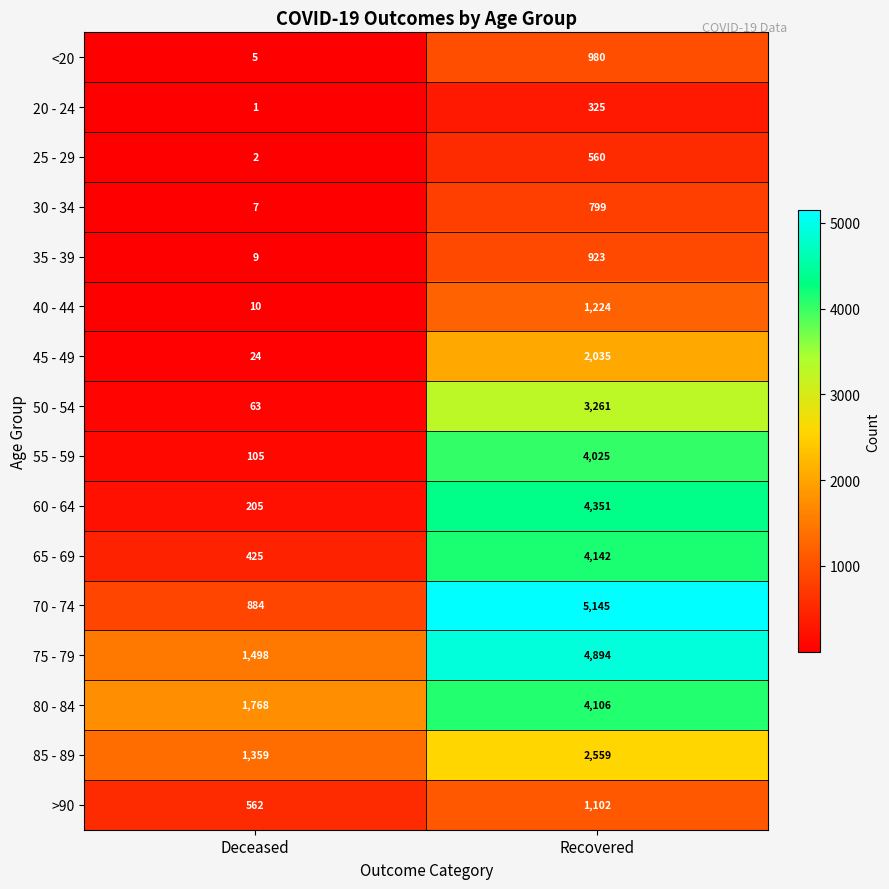

At which category is the sum across all series the highest?

Recovered